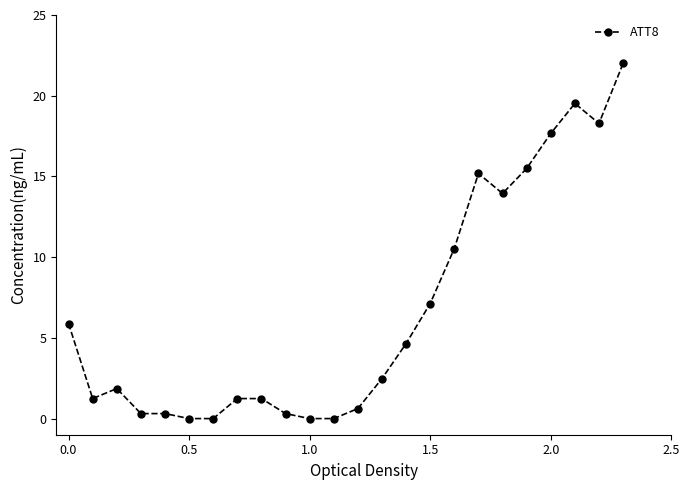

How many lines are shown in the chart?

1